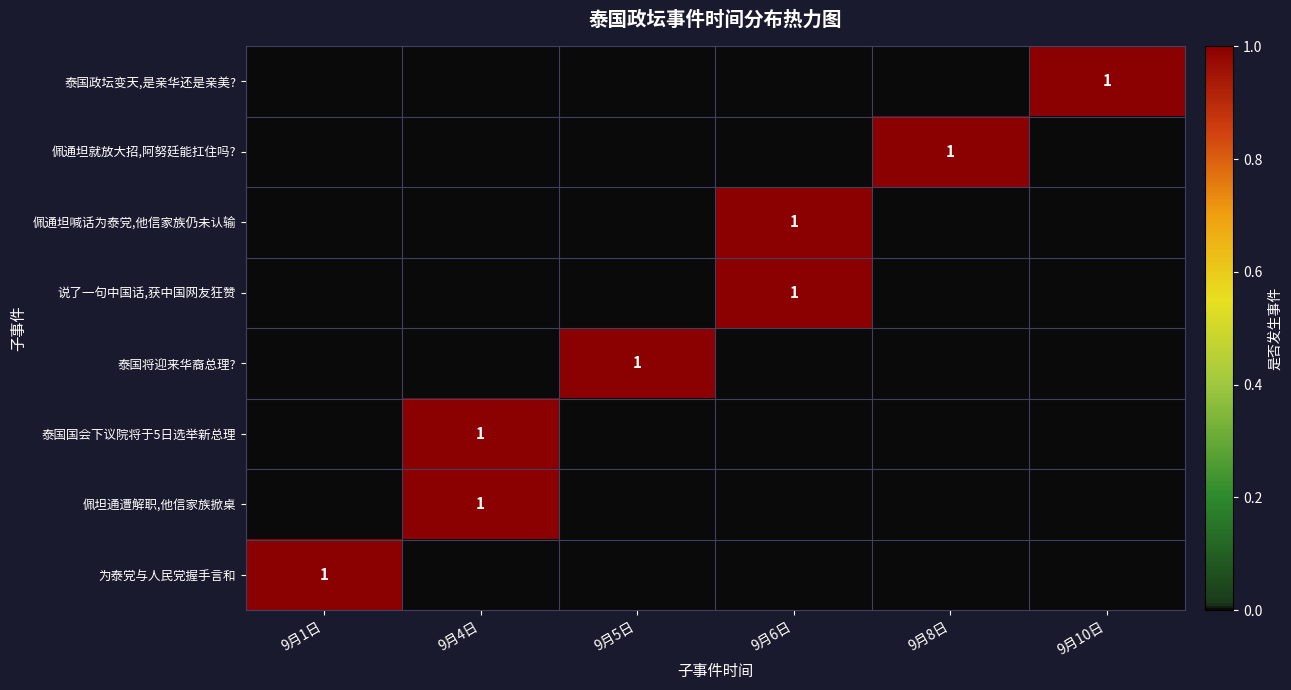

The value of 佩通坦就放大招,阿努廷能扛住吗? at 9月8日 is 1. True or false?

True